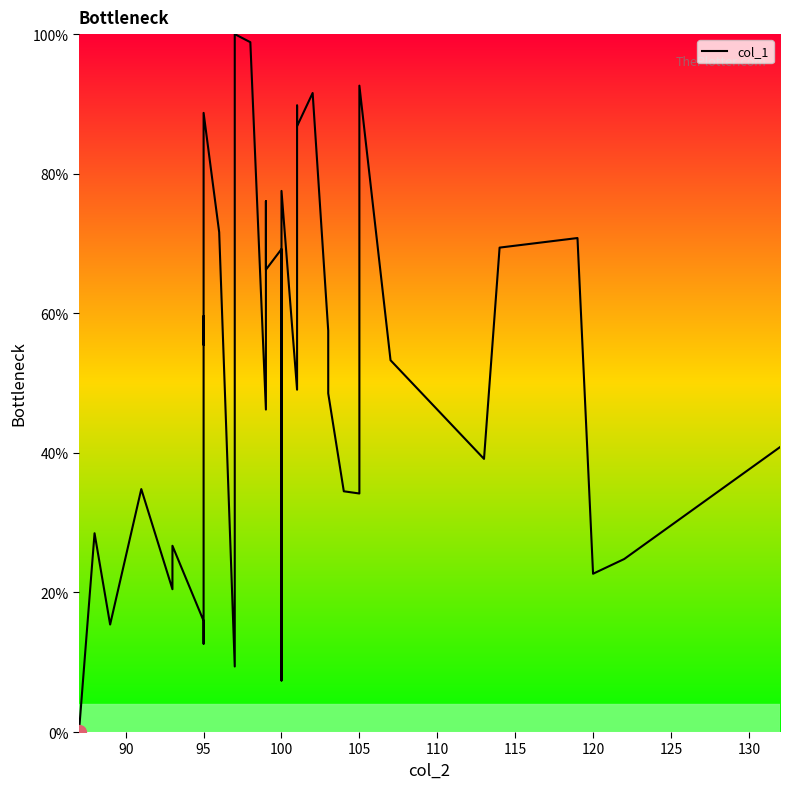

How many values are below 53?

20